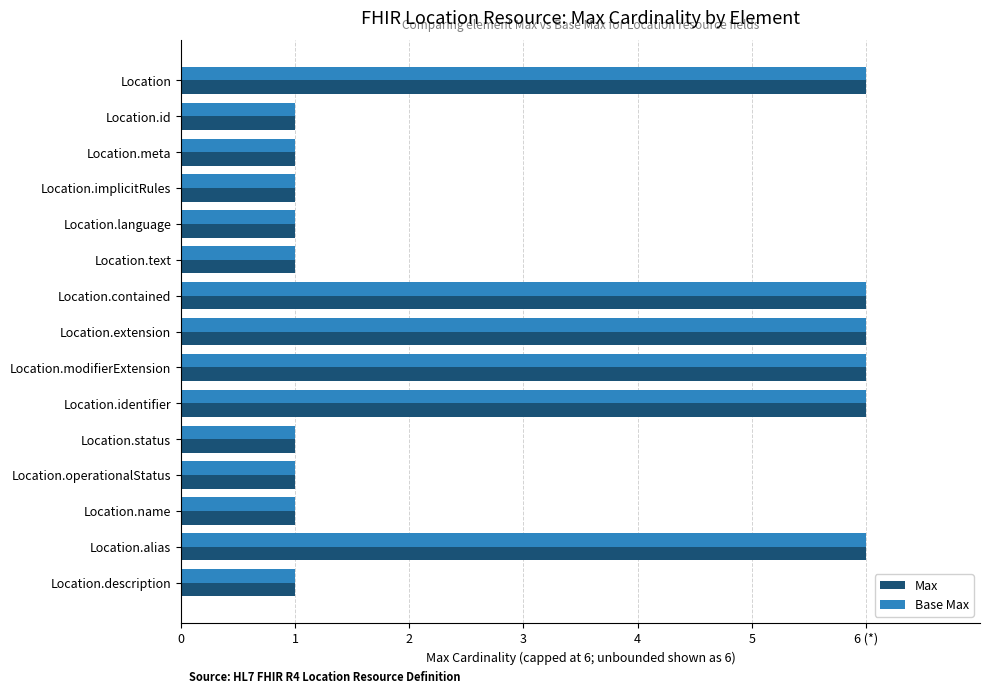

What is the difference between the maximum and second lowest values in the Base Max series?

5